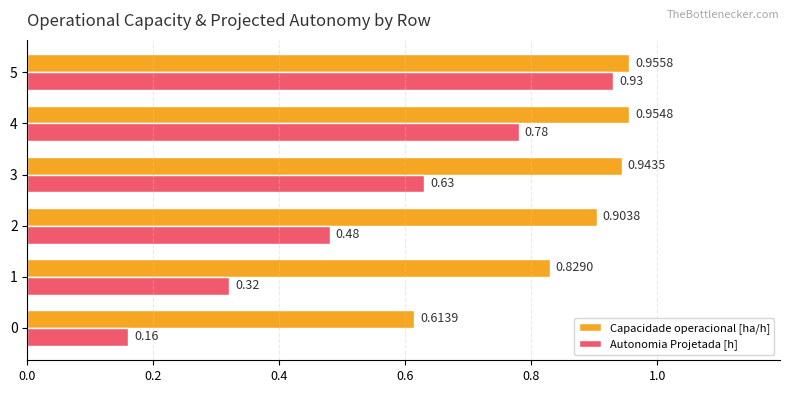

List the series in order of their overall mean, highest first.

Capacidade operacional [ha/h], Autonomia Projetada [h]